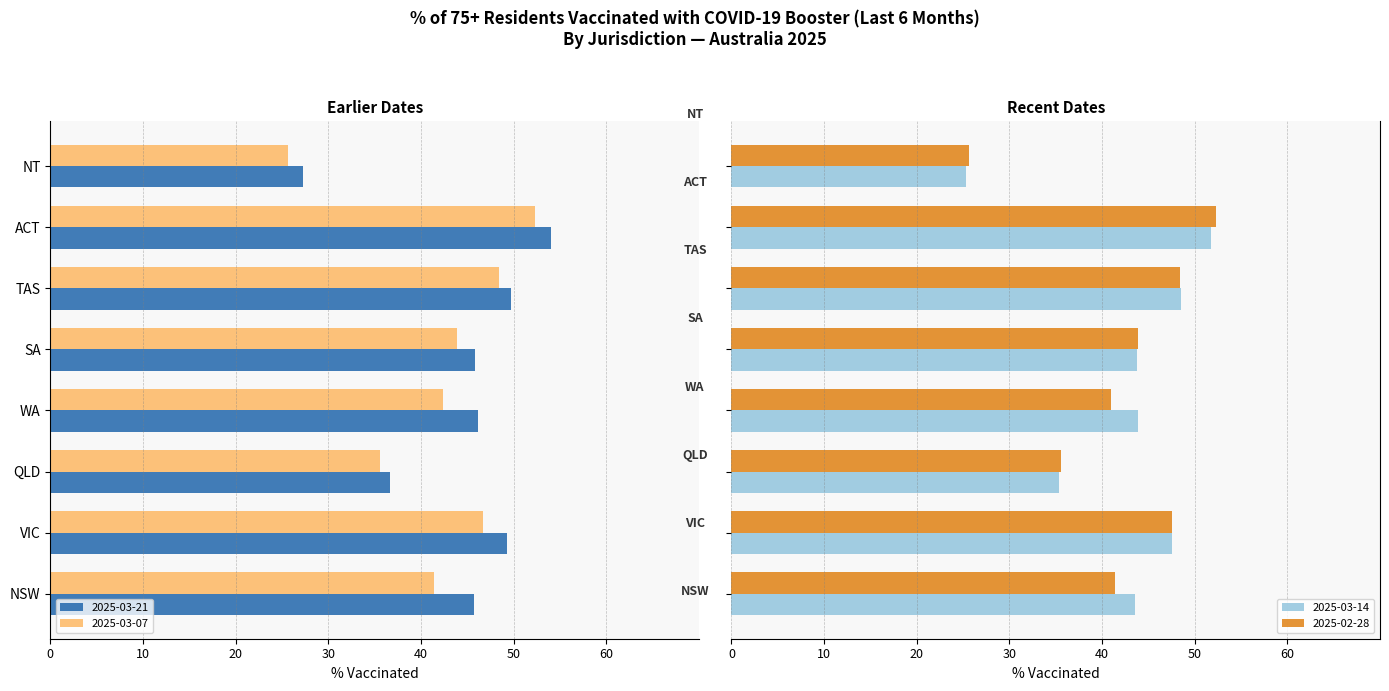

Rank the series at ACT from lowest to highest value.

2025-03-21, 2025-03-07, 2025-03-14, 2025-02-28